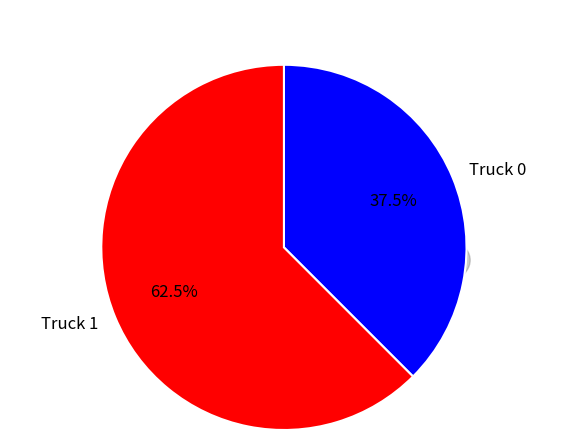

What is the total percentage of Truck 1 and Truck 0?

100.0%